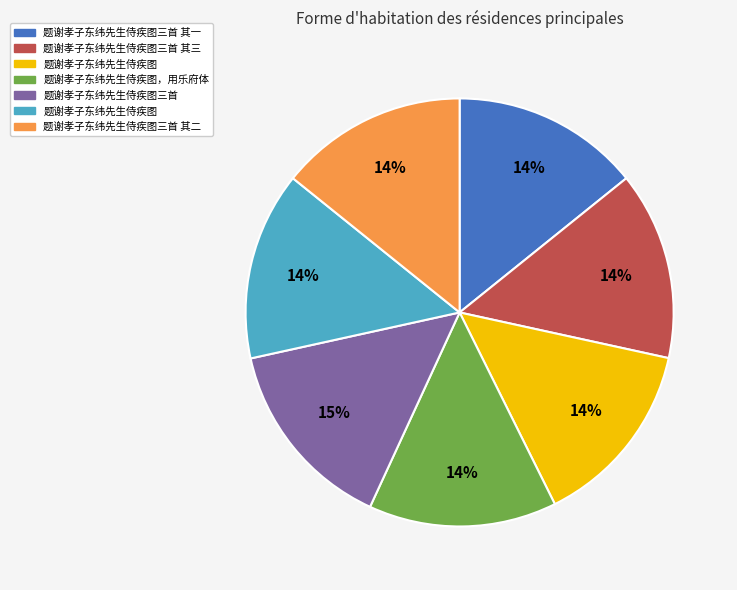

Does any single category account for the majority?

No